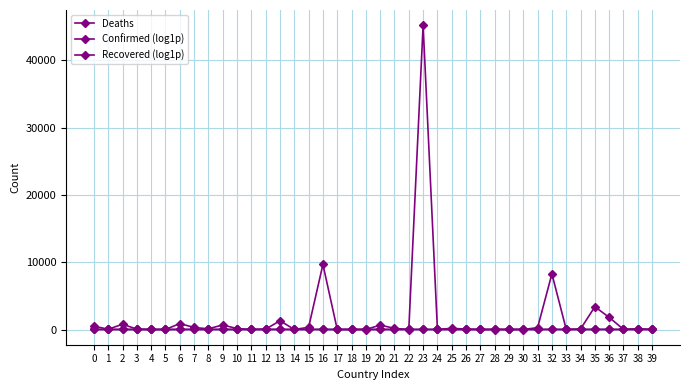

Does the chart have visible grid lines?

Yes